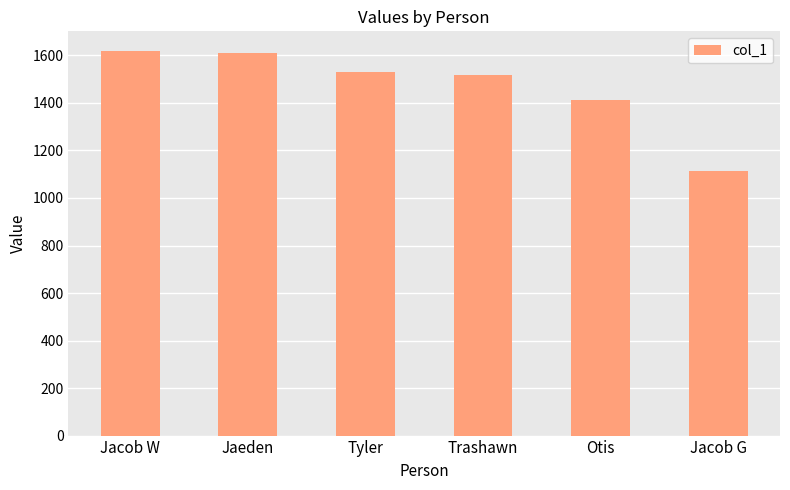

What is the difference between the second highest and second lowest values?

194.2